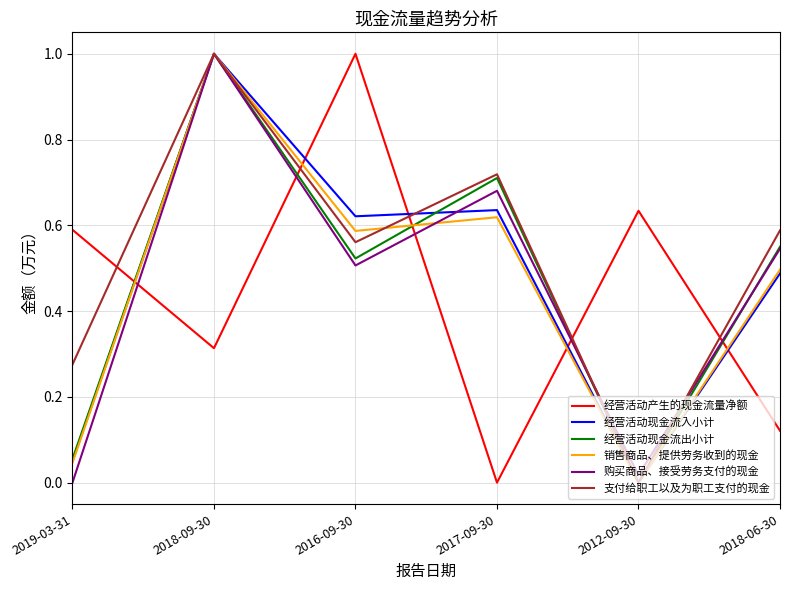

Count the 经营活动产生的现金流量净额 values in the range 0 to 1.

6